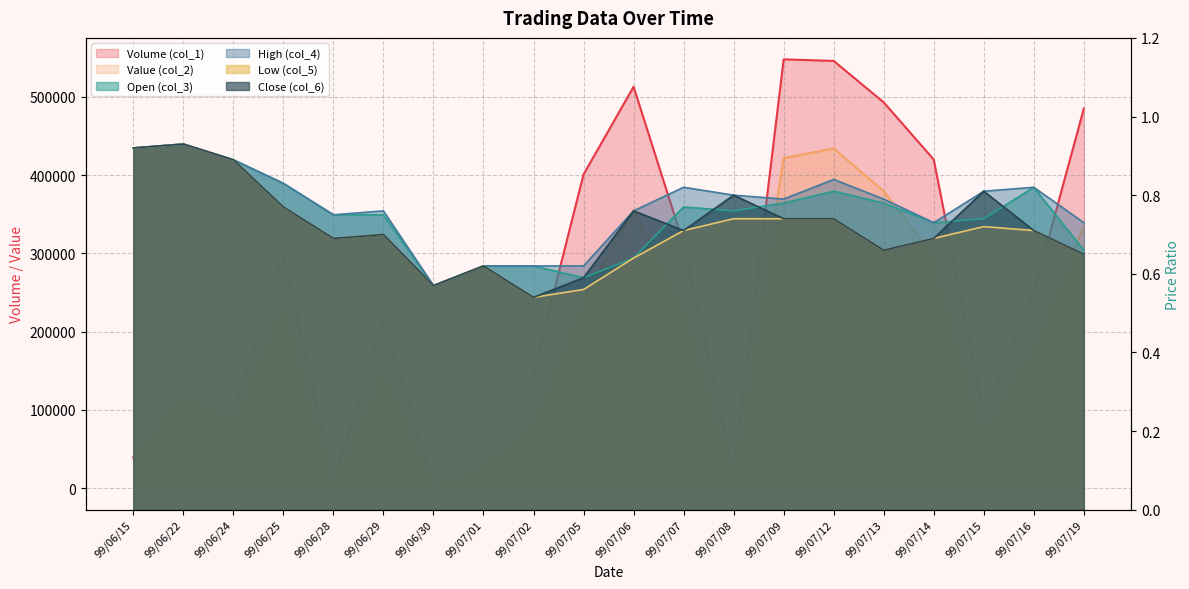

The High (col_4) series shows 0.6 at 99/07/02. True or false?

True